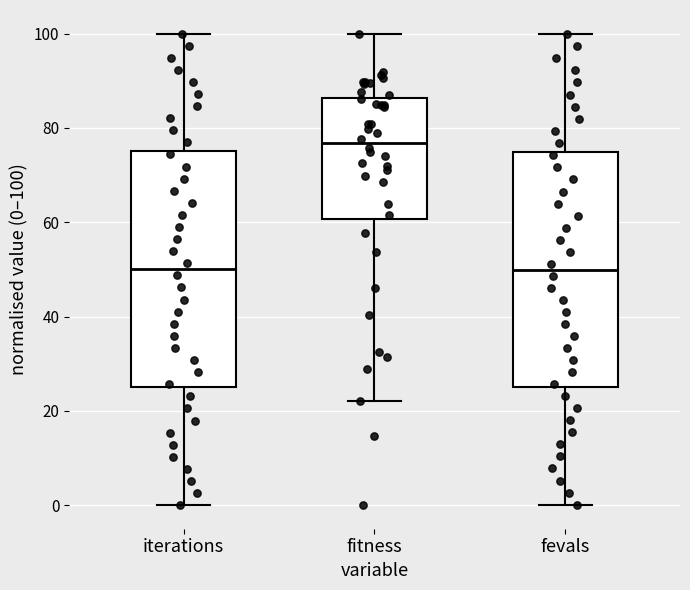

Which box has the highest median line?

fitness